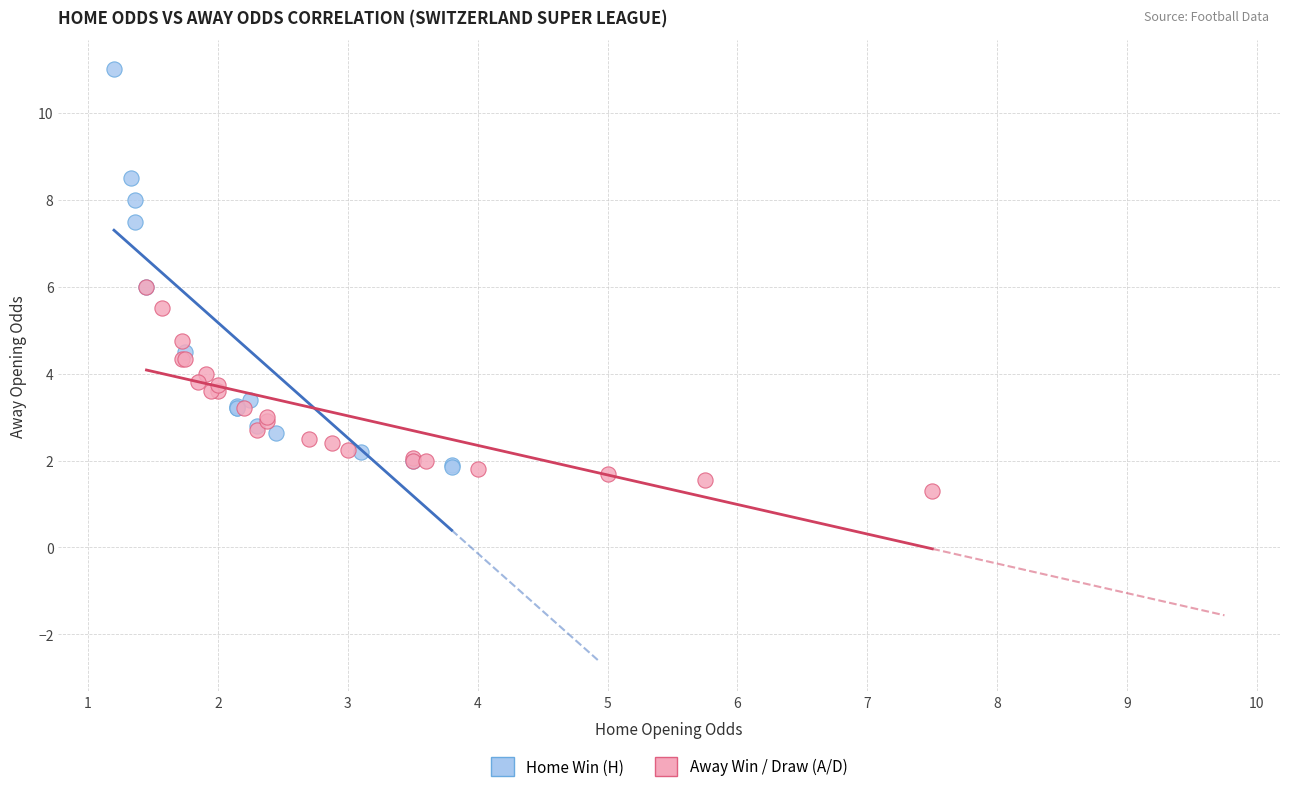

Which series has the largest Y range (max minus min)?

Home Win (H)